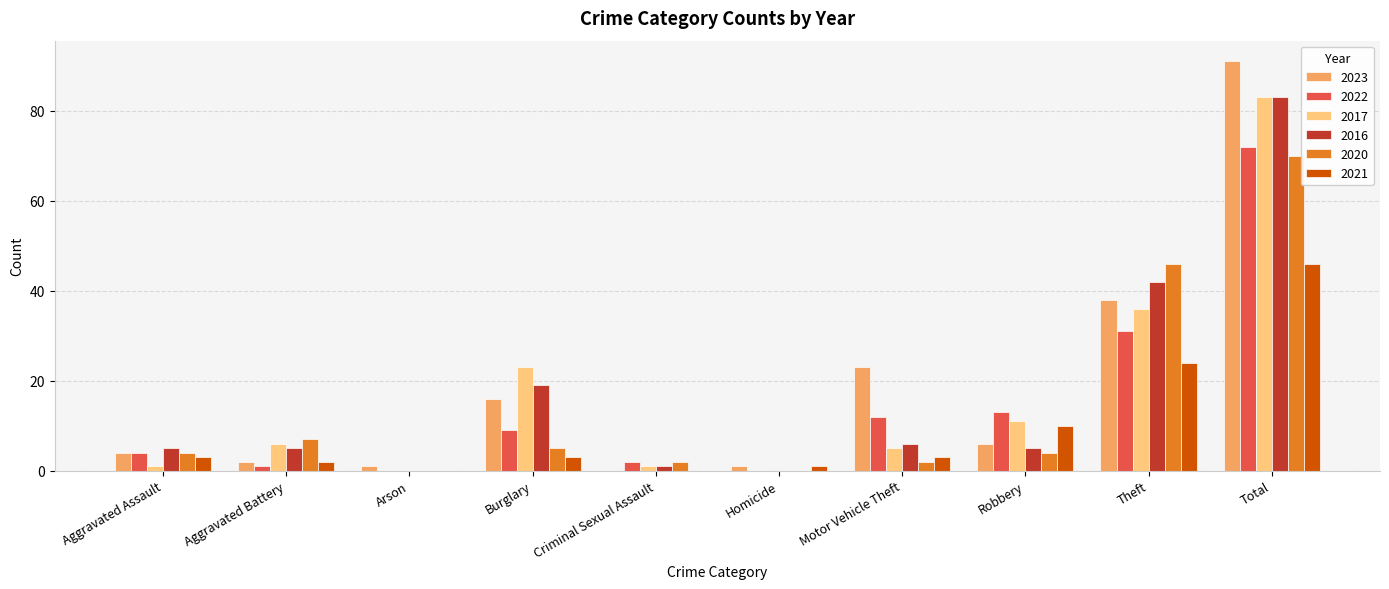

At which category is the sum across all series the highest?

Total